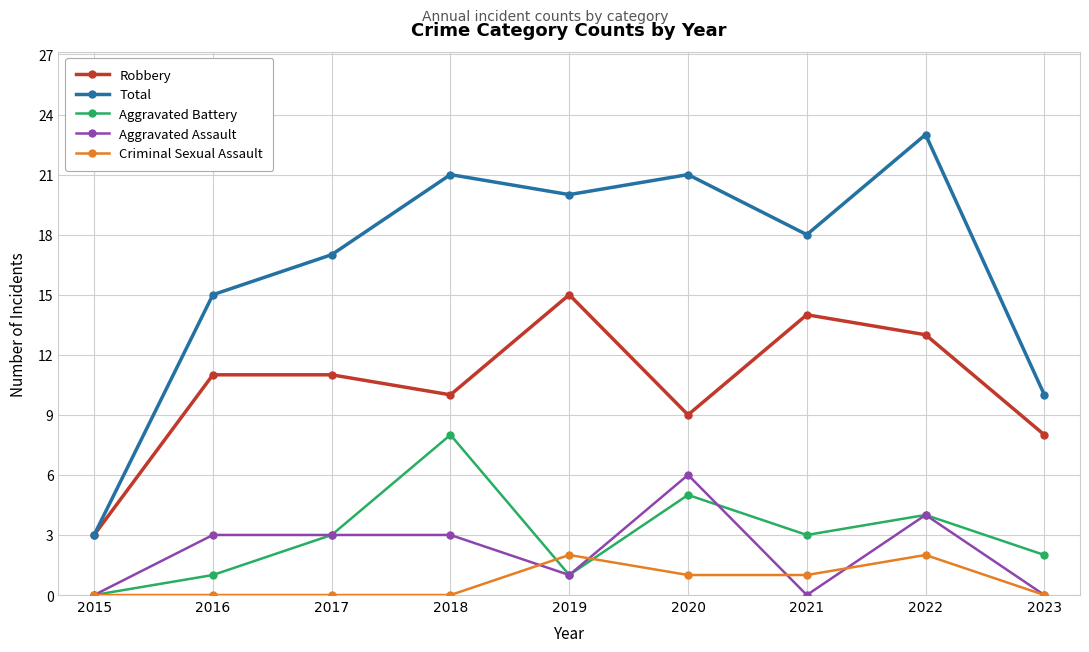

Is this an area chart (filled region under the line)?

No